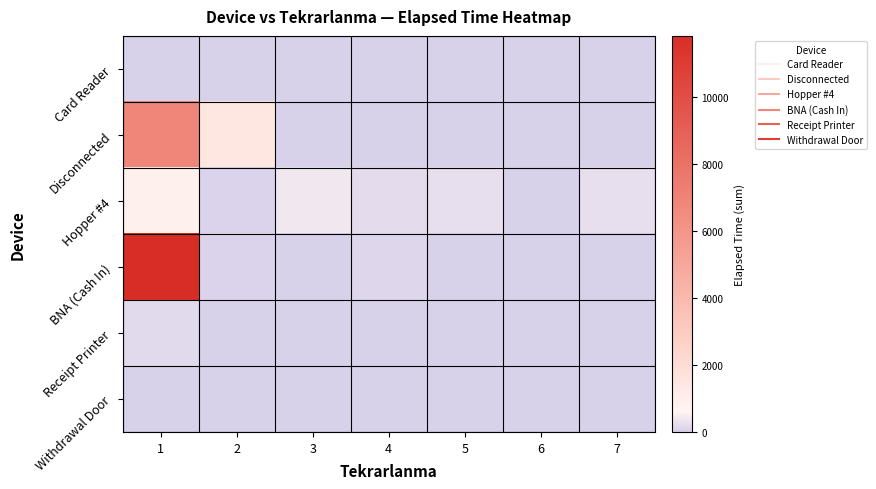

What is the difference between the highest and lowest values at 6?

10